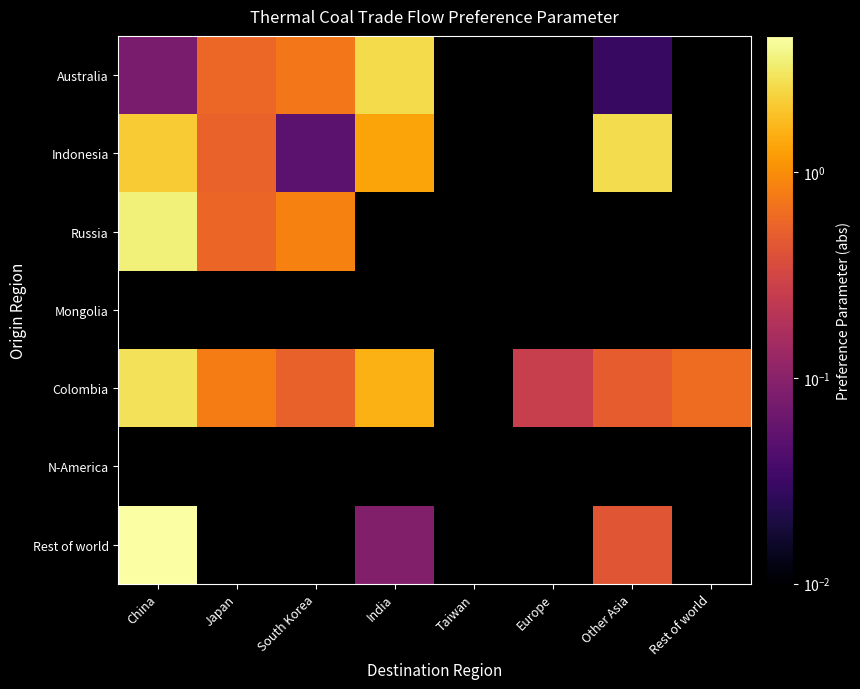

What is the total value across all series at Other Asia?

3.6